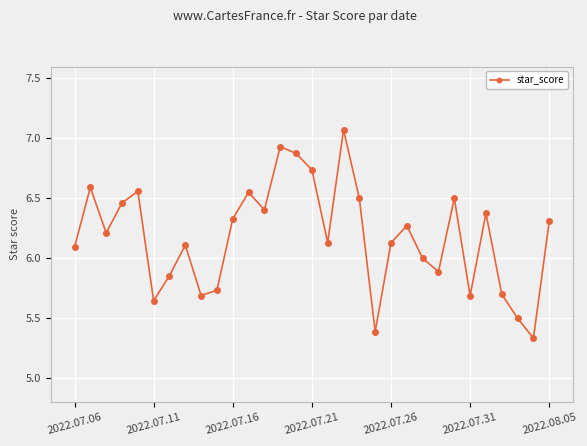

How many distinct data groups are displayed?

1